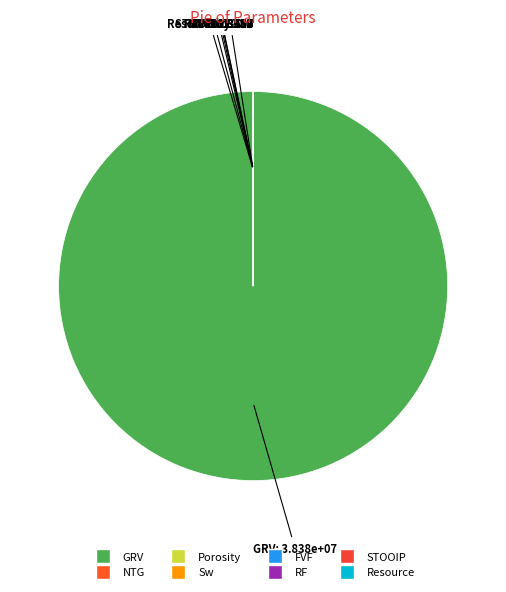

Which category has the biggest portion of the pie?

GRV